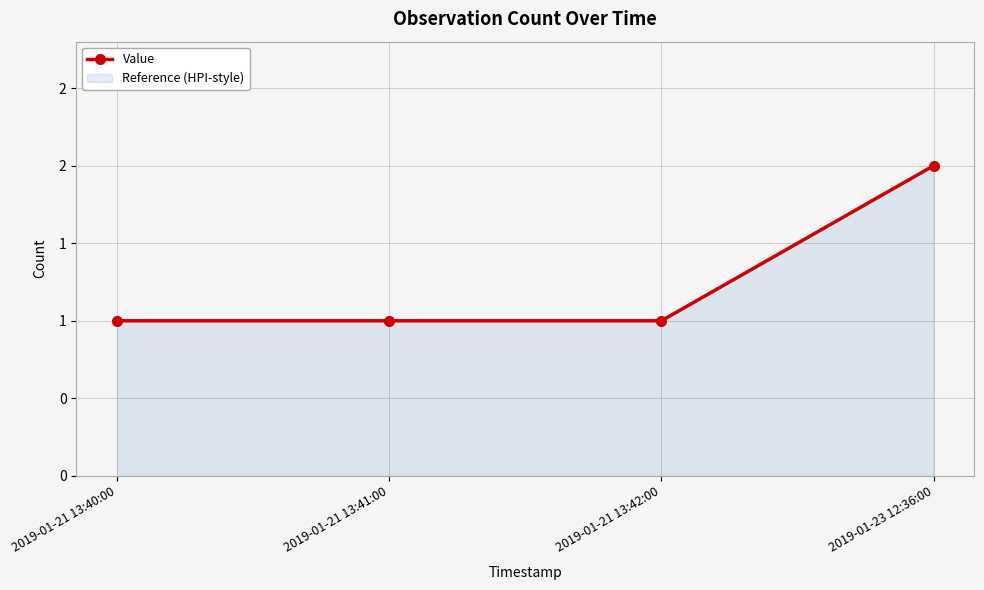

Reading left to right, extract all data points from this chart.

1	1	1	2